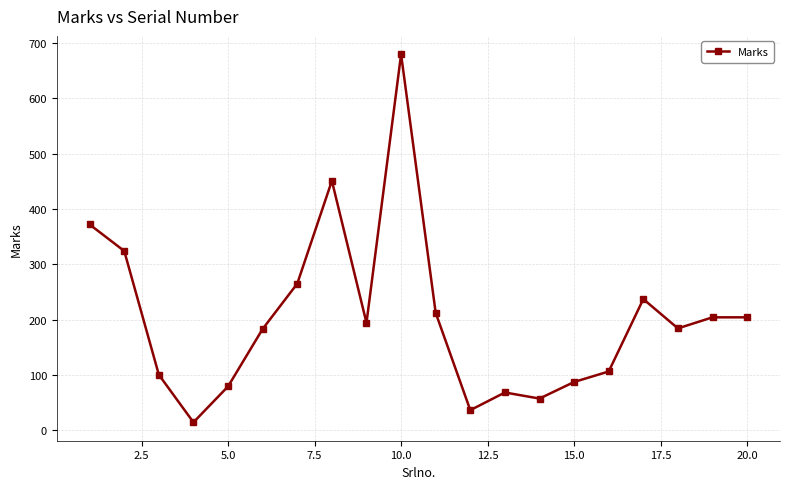

True or false: the data has more than 0 interior local peaks.

True